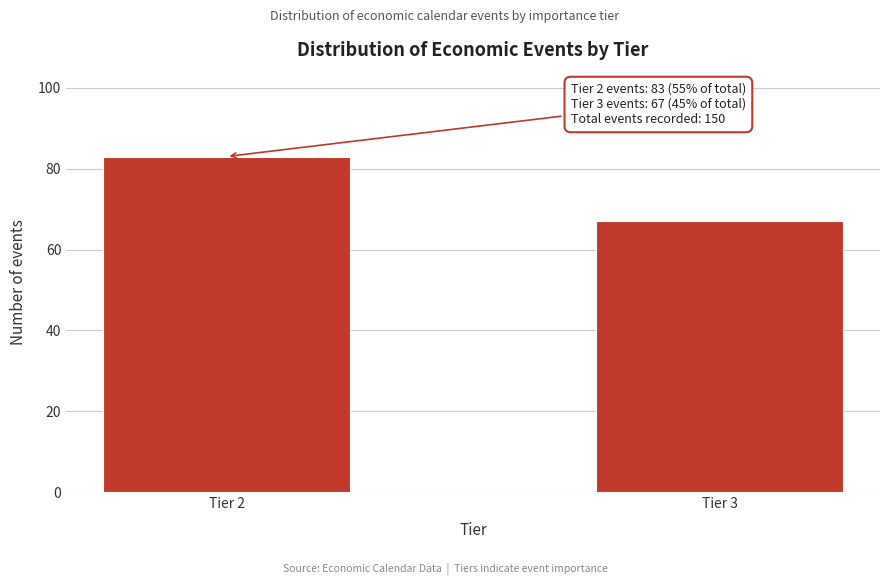

Reading right to left, transcribe all the data shown in this chart.

67	83